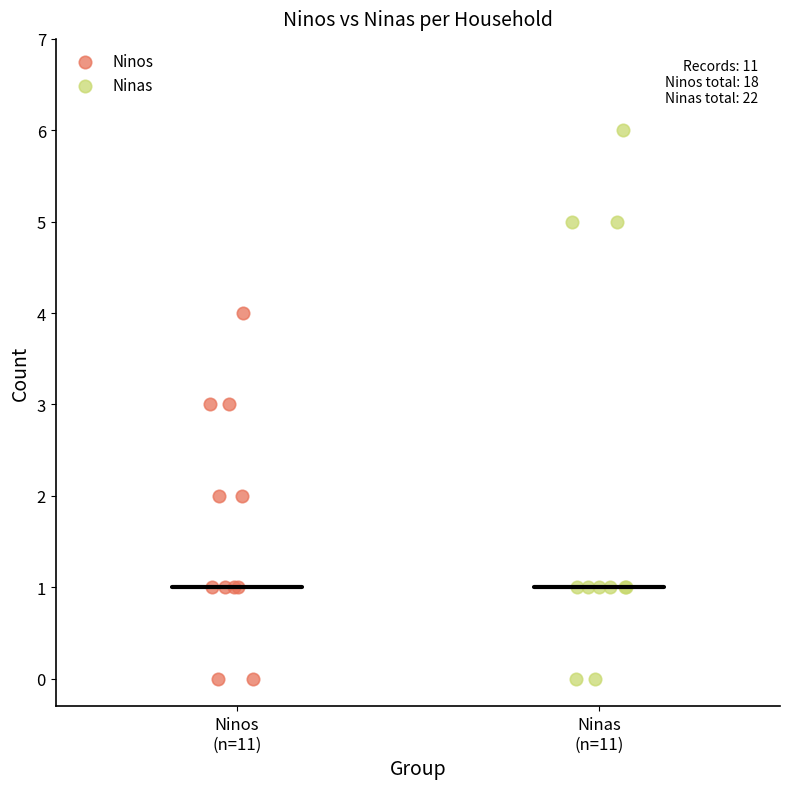

Which series contains the highest Y value?

Ninas